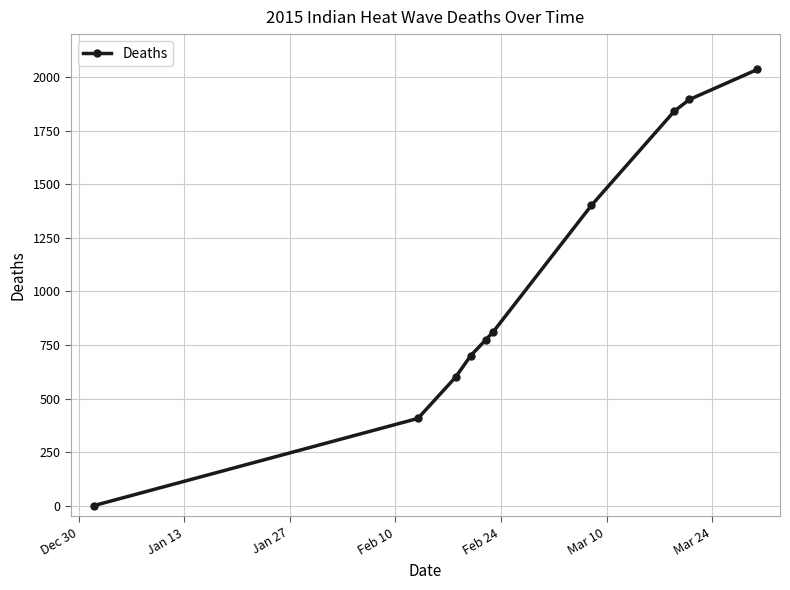

What is the difference between the second highest and second lowest values?

1488